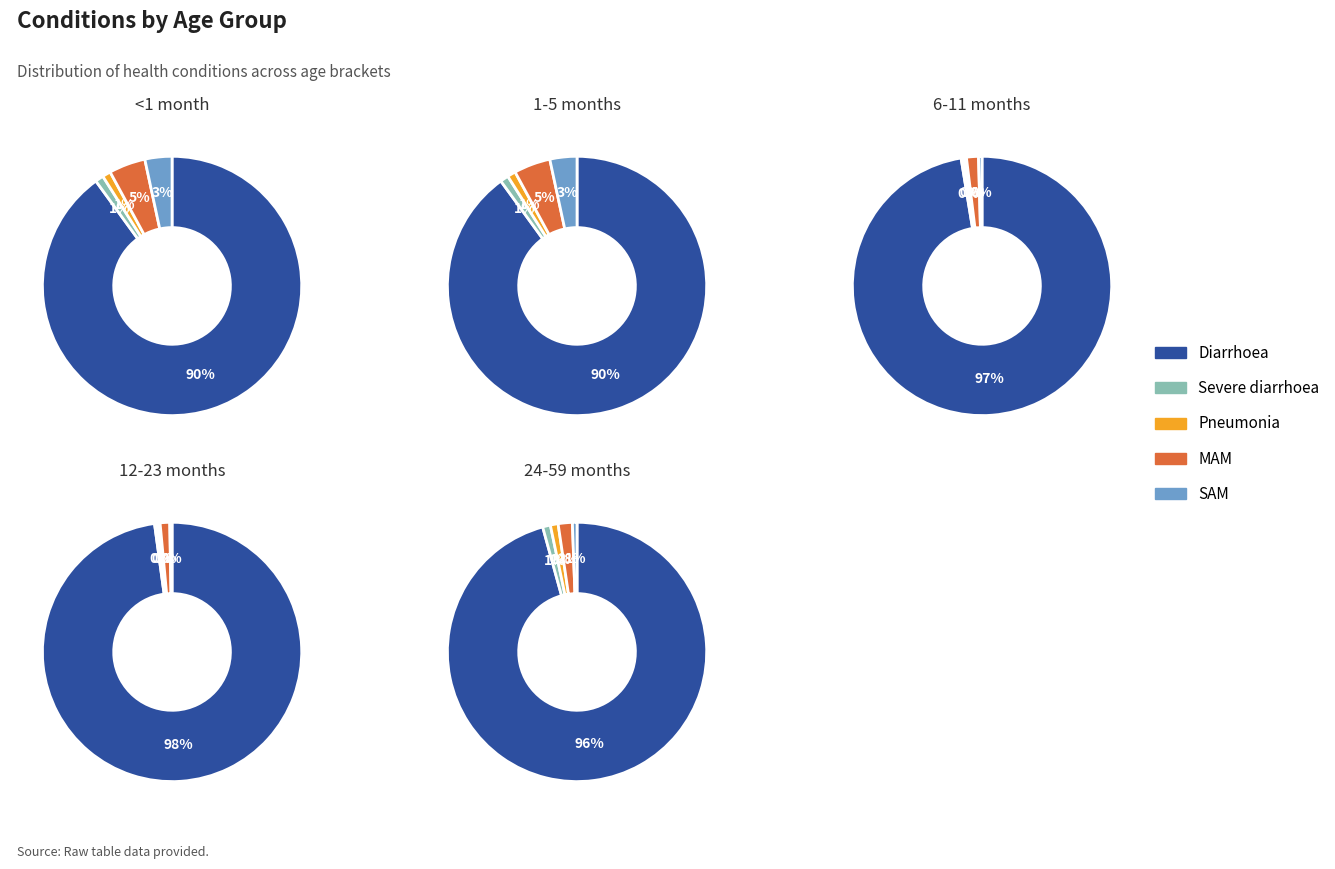

To the nearest percent, what portion does Pneumonia represent?

1%